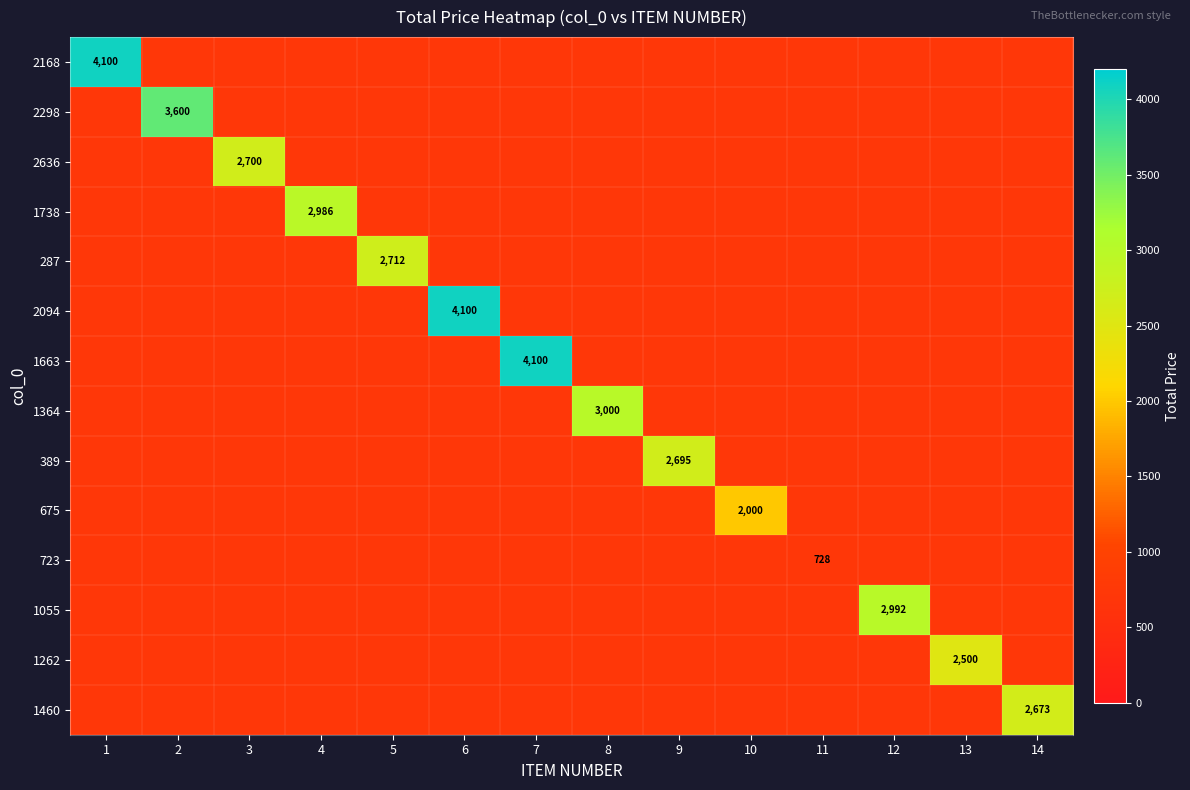

Which has a higher value, 6 or 7?

7